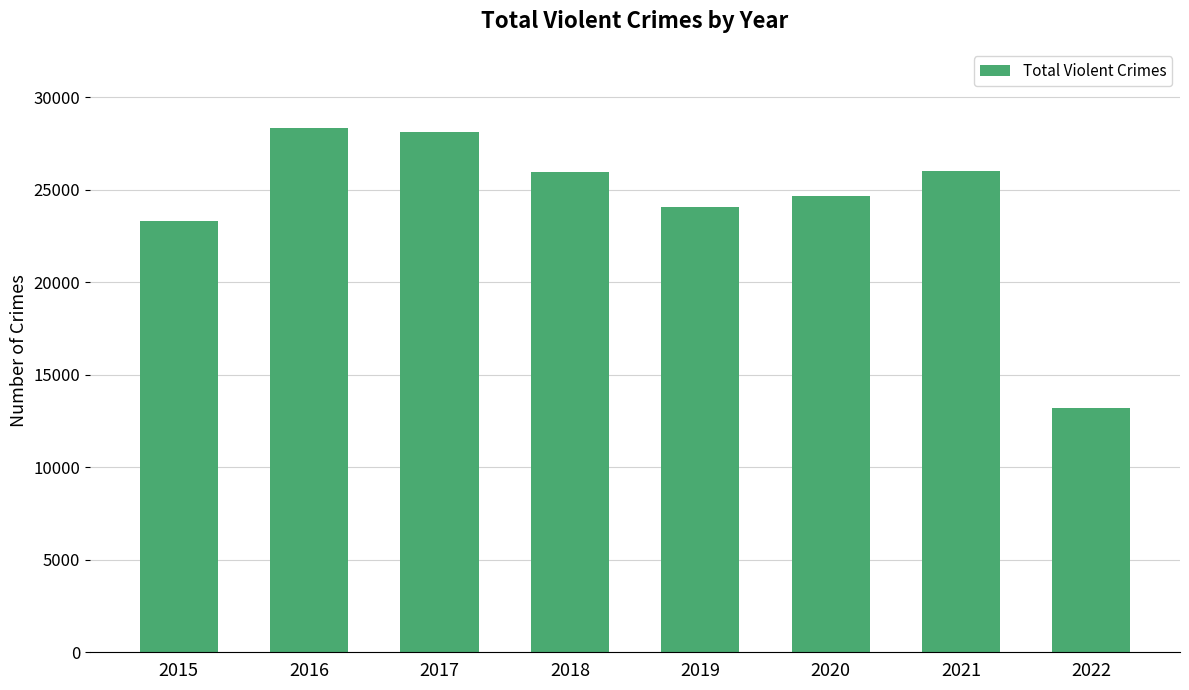

What is the average value?

24198